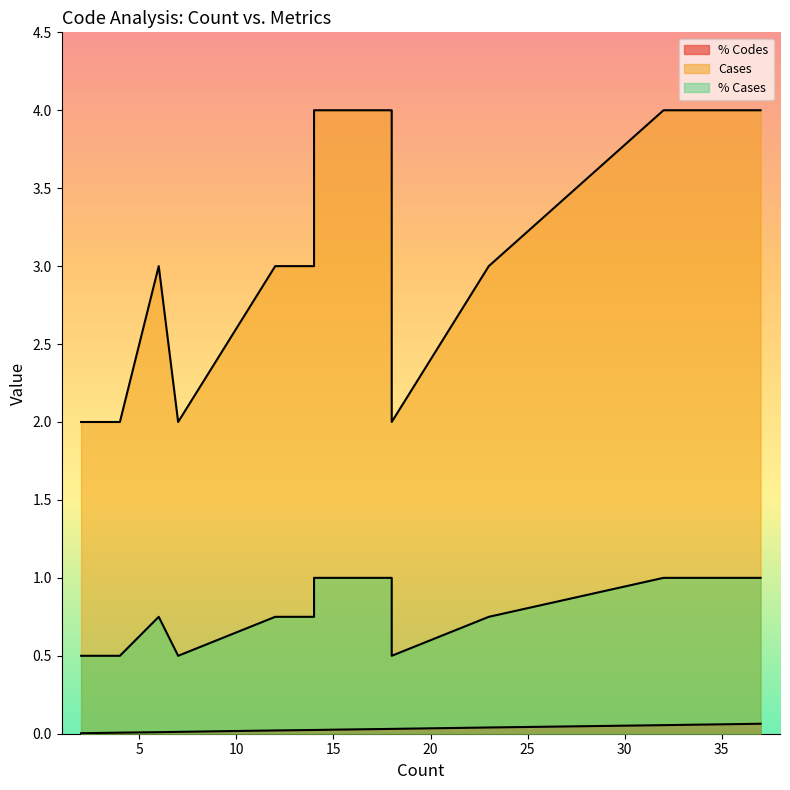

How many Cases values are between 2 and 4?

16